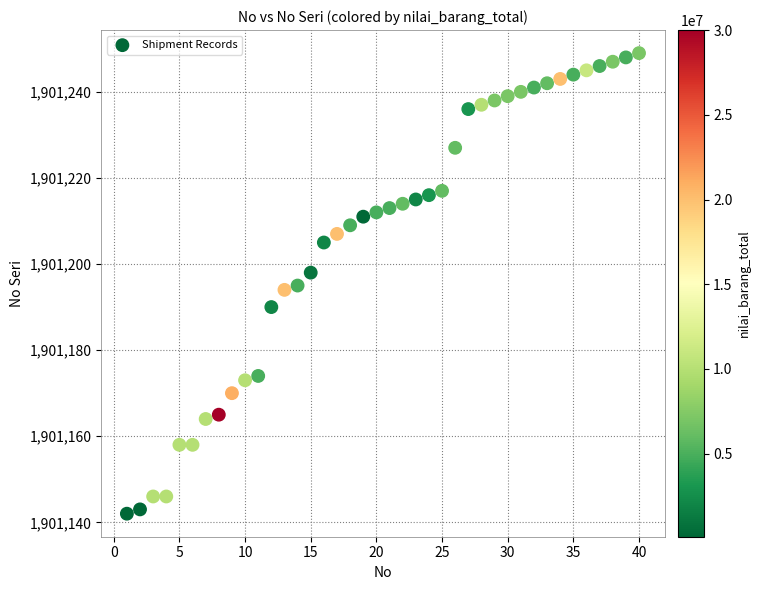

What is the range of Y values (max minus min)?

107